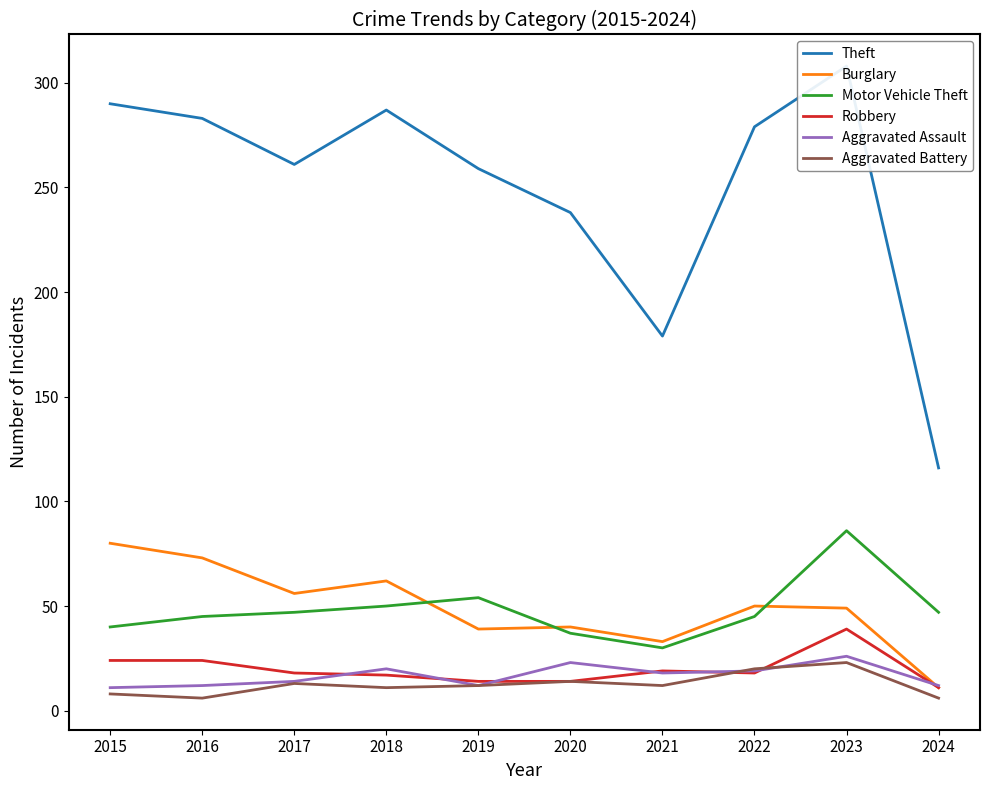

True or false: Aggravated Battery has more than 0 points higher than both neighbors.

True